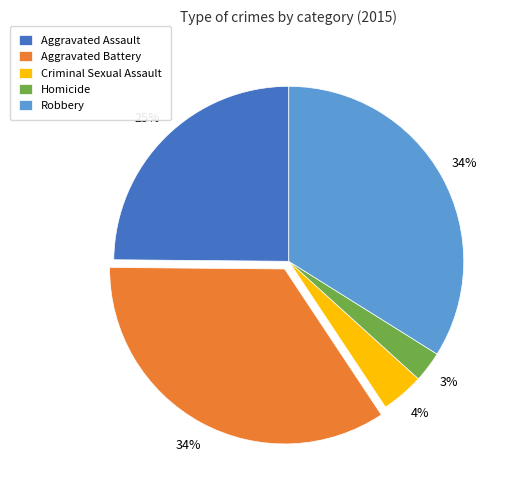

Does any single category account for the majority?

No